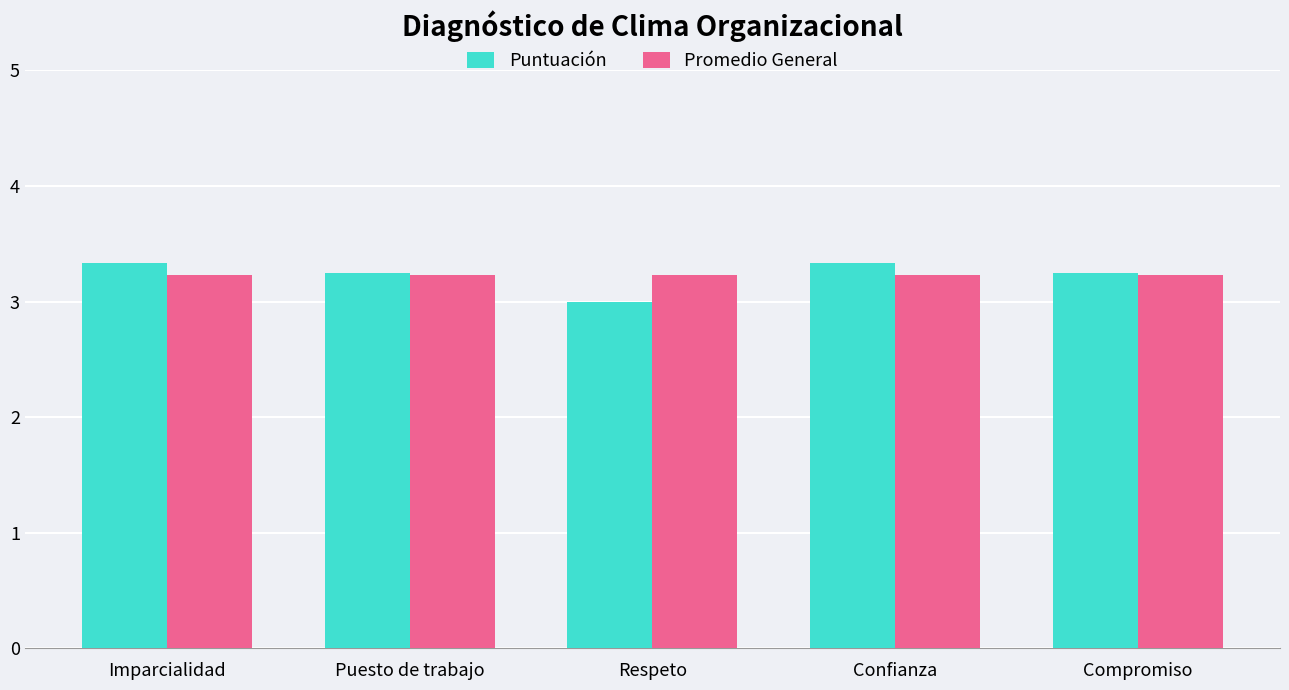

At how many categories does at least one series exceed 3?

5